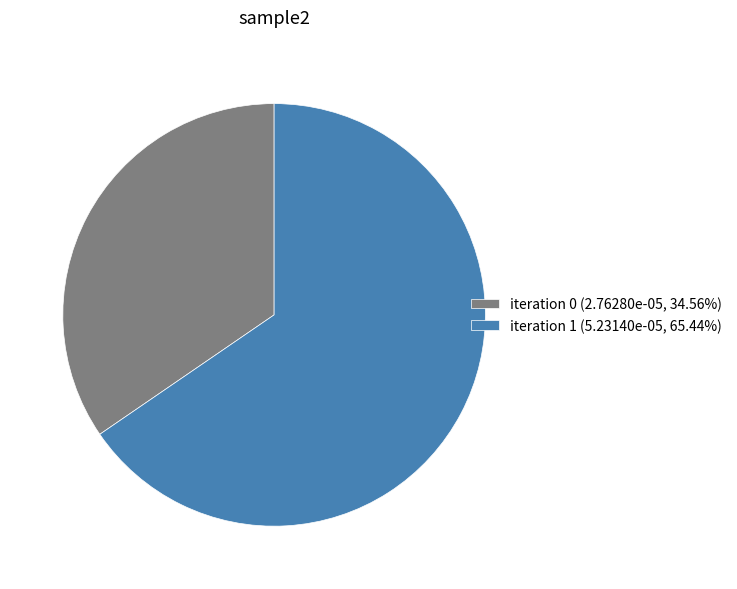

Combined, do iteration 0 (2.76280e-05, 34.56%) and iteration 1 (5.23140e-05, 65.44%) account for over 50%?

Yes